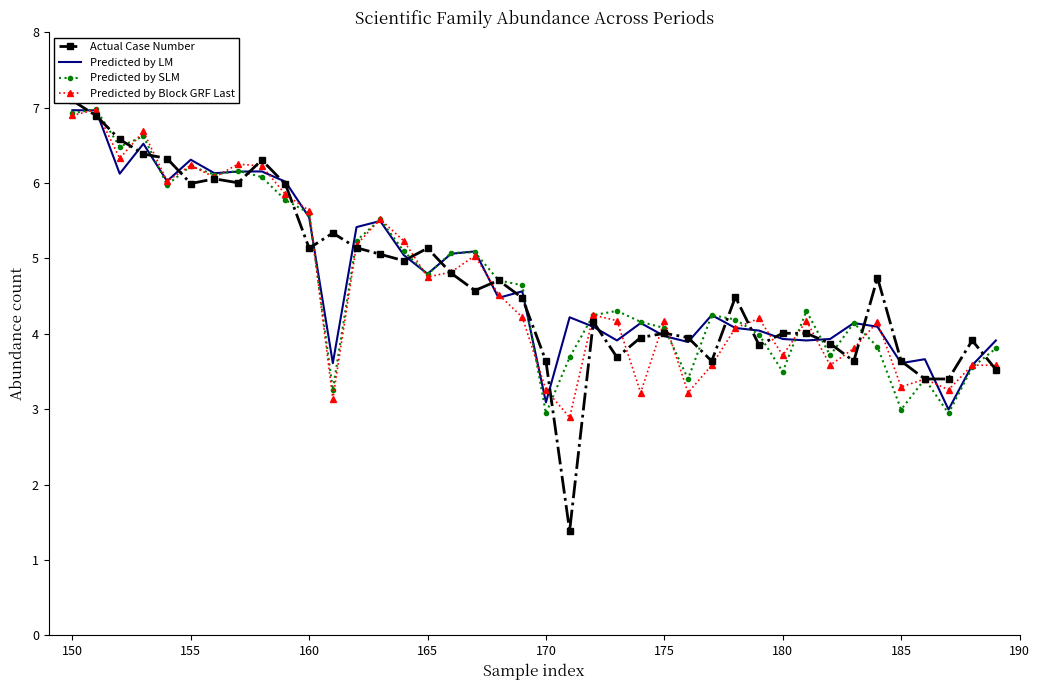

What is the value of the Predicted by Block GRF Last point at the 9th from the left?

6.2